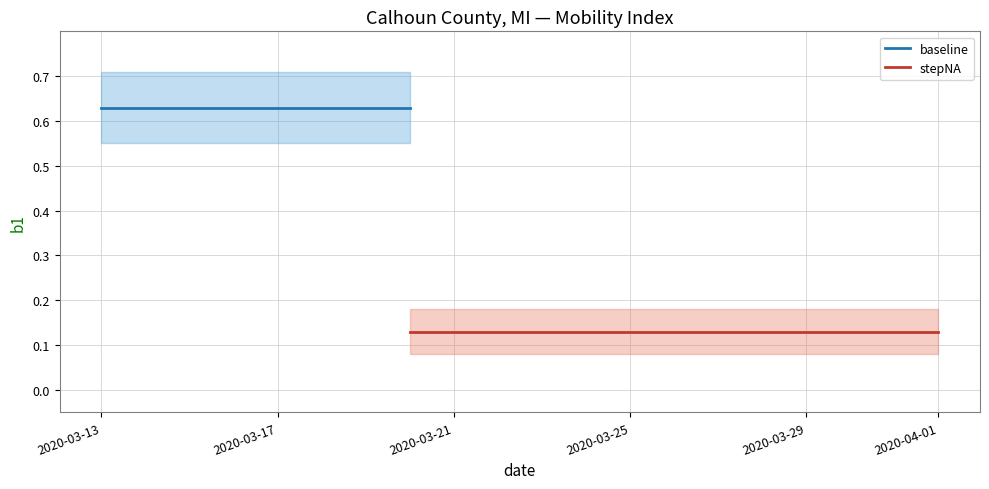

At how many categories does at least one series exceed 0?

20